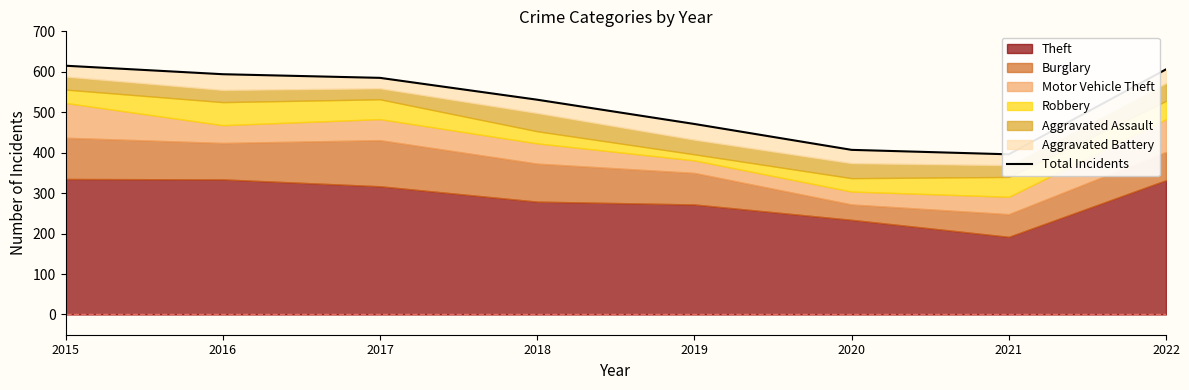

Is it true that the value at 2018 is 361?

False